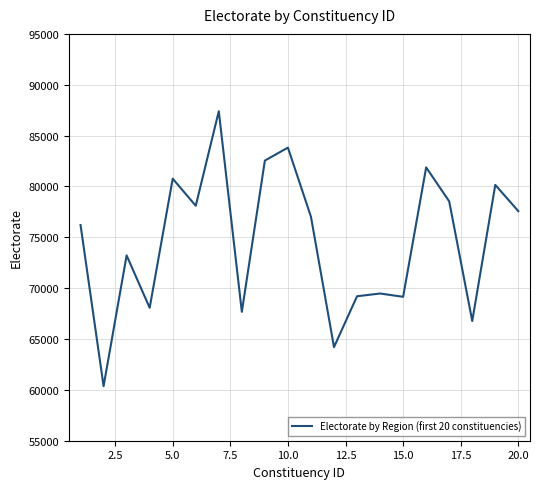

What is the minimum value shown in the chart?

60363